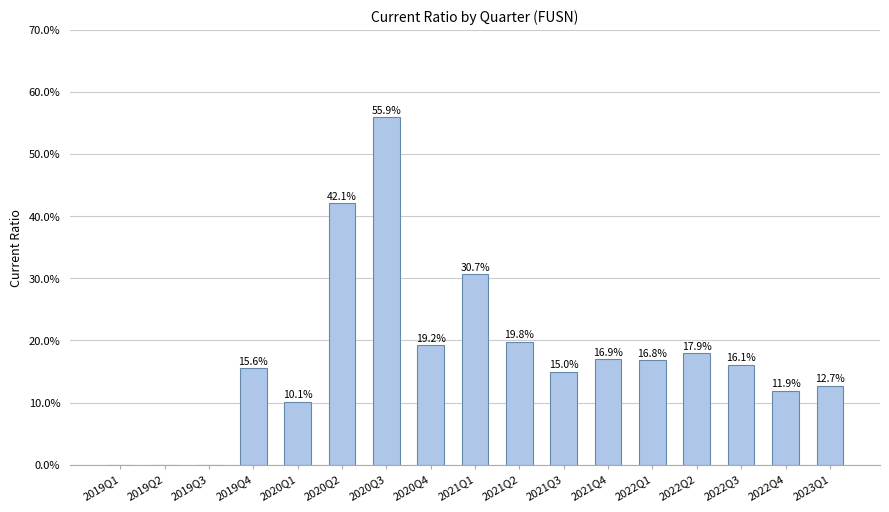

Where is the data nearest to the value 27?

2021Q1